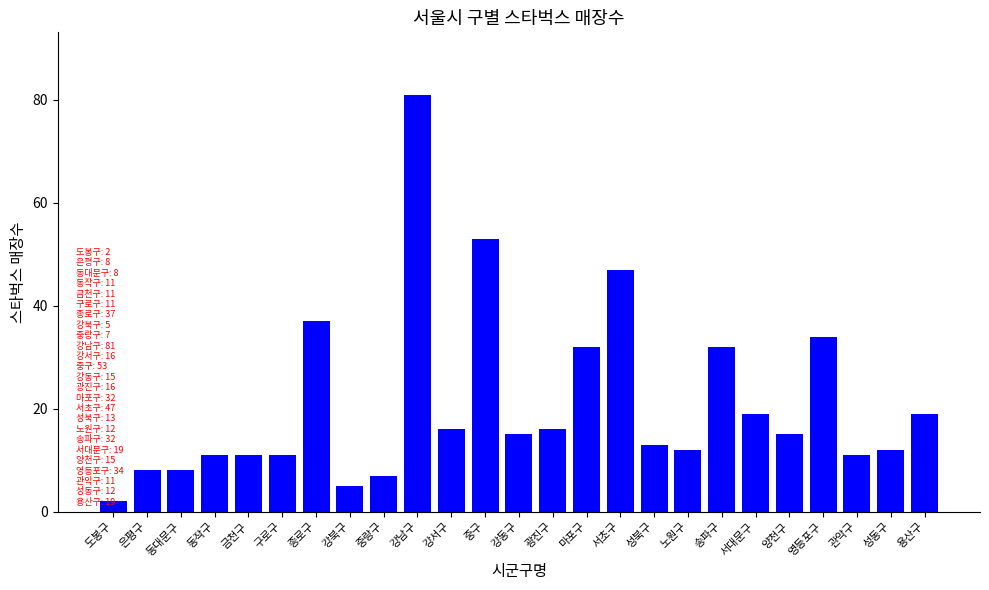

What is the difference between the values at 강서구 and 마포구?

16